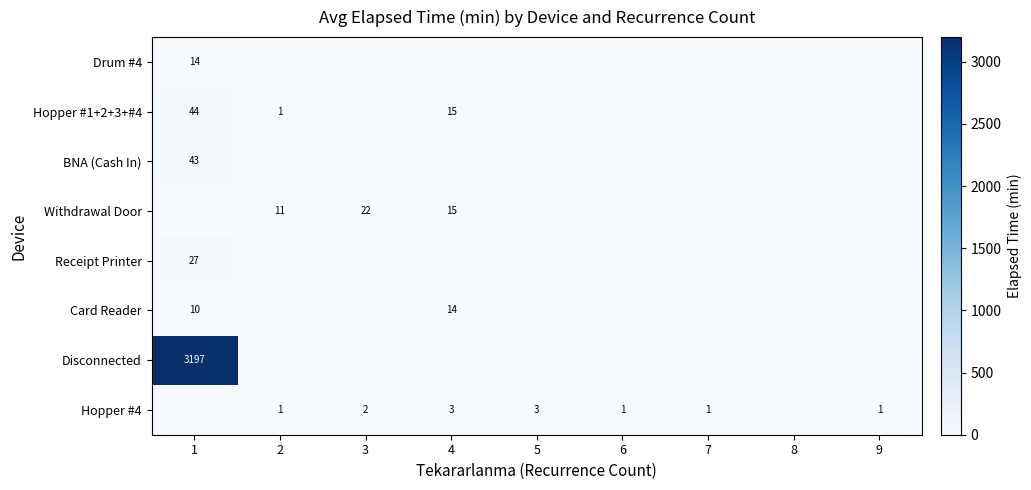

The value of Card Reader at 1 is 10. True or false?

True